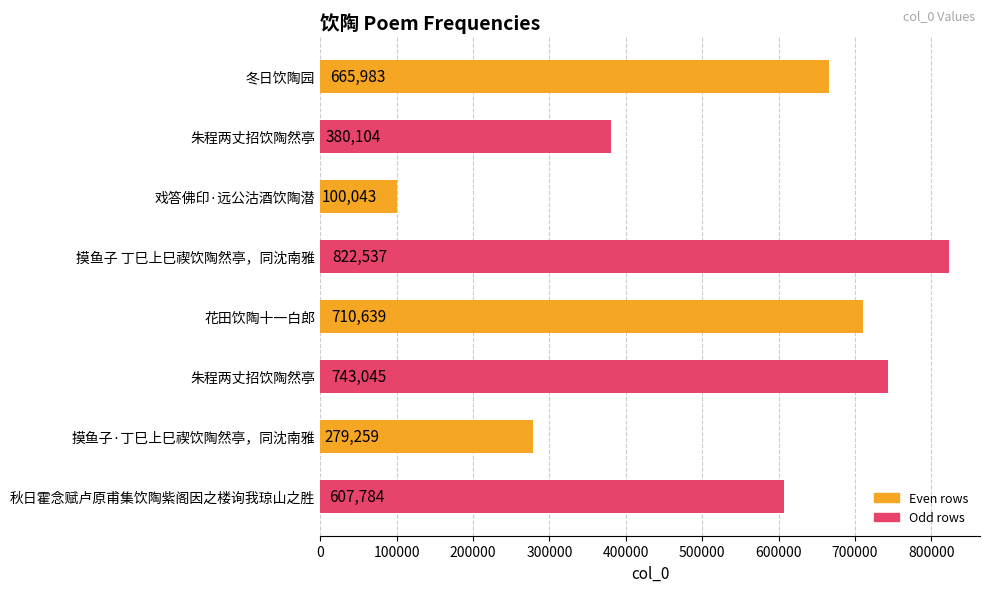

How many values are below 665983?

4